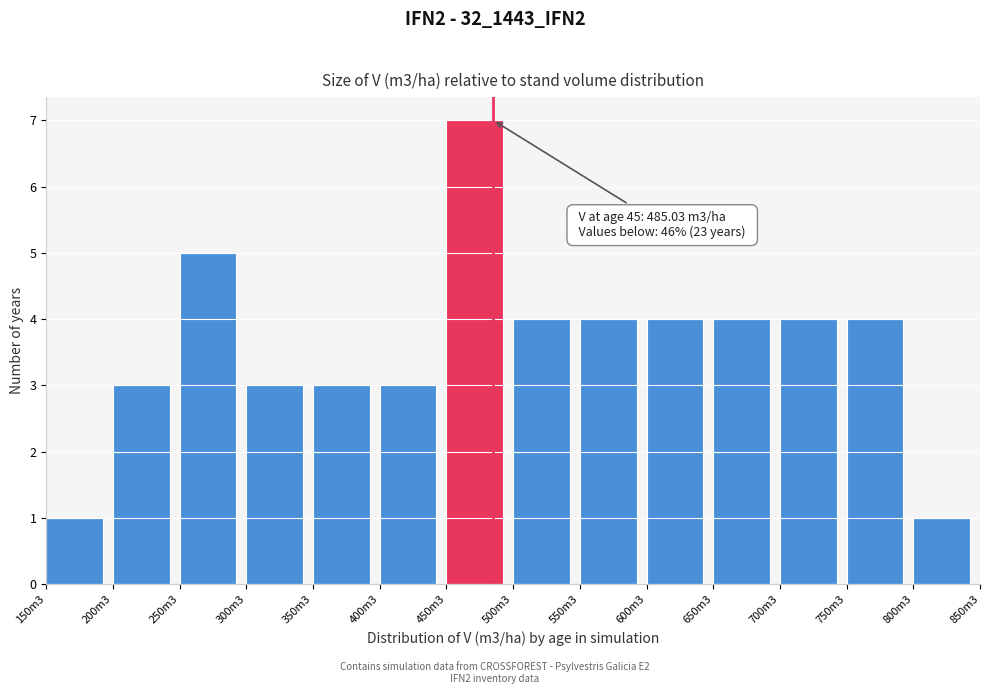

Reading right to left, list all the values displayed in this chart.

800m3=1	750m3=4	700m3=4	650m3=4	600m3=4	550m3=4	500m3=4	450m3=7	400m3=3	350m3=3	300m3=3	250m3=5	200m3=3	150m3=1